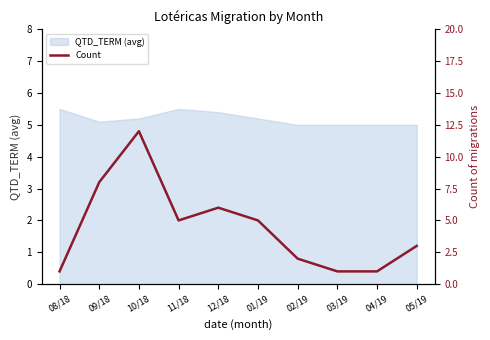

Rank the categories by value from lowest to highest.

08/18, 03/19, 04/19, 02/19, 05/19, 11/18, 01/19, 12/18, 09/18, 10/18